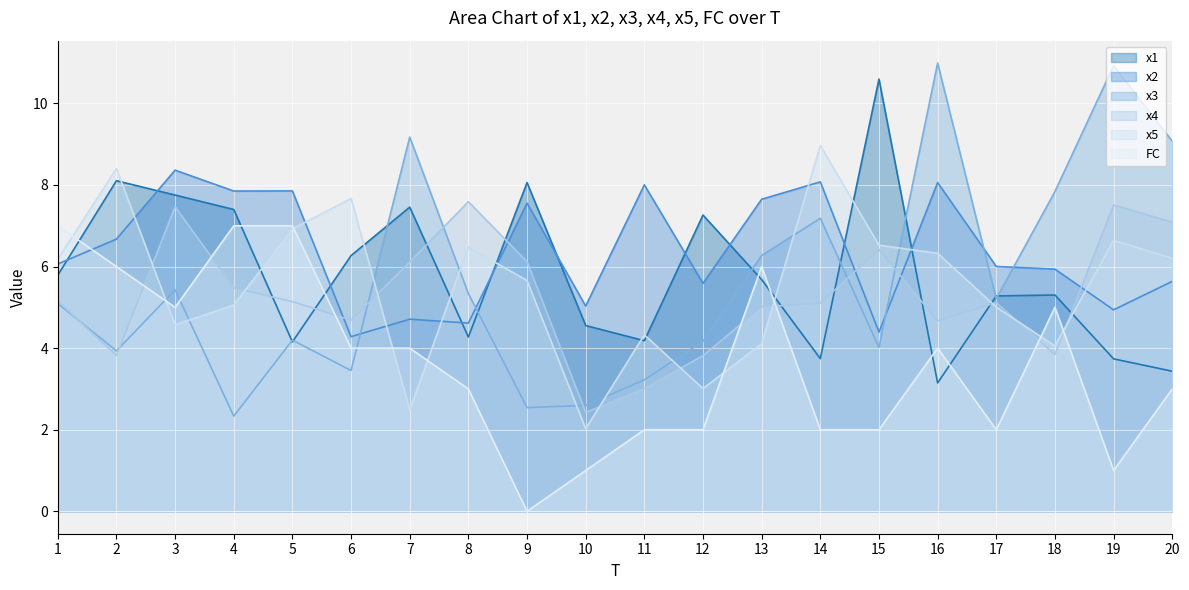

At which category does the chart reach its minimum across all series?

9